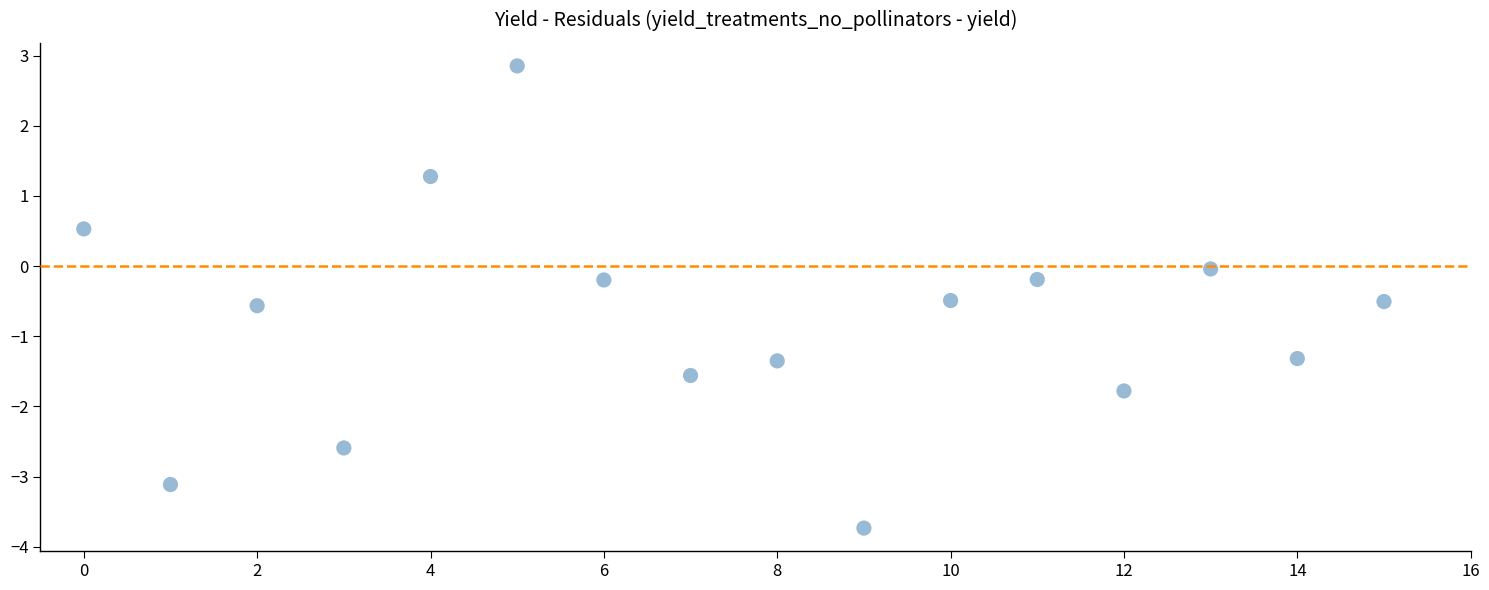

What is the range of Y values (max minus min)?

6.6